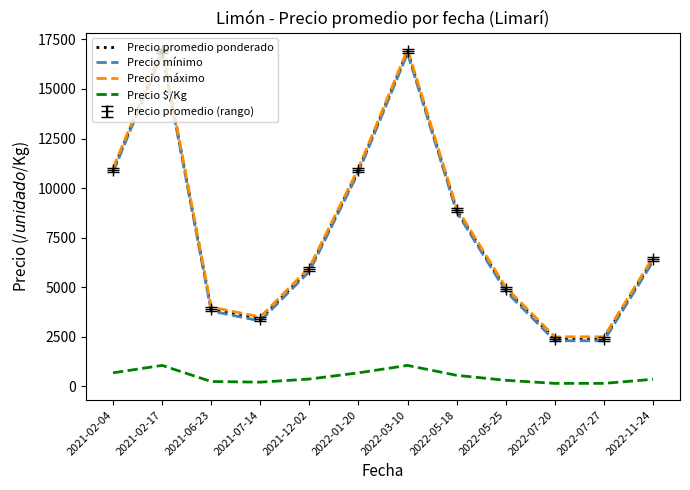

At 2021-06-23, list the series in order from largest to smallest.

Precio máximo, Precio promedio ponderado, Precio mínimo, Precio $/Kg